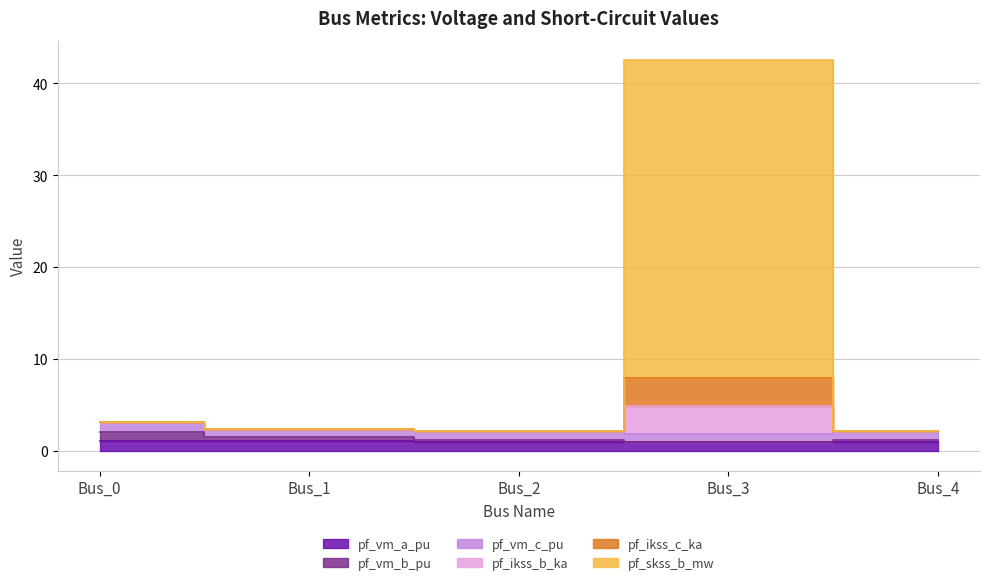

What is the approximate value of pf_ikss_b_ka at Bus_0?

3.1